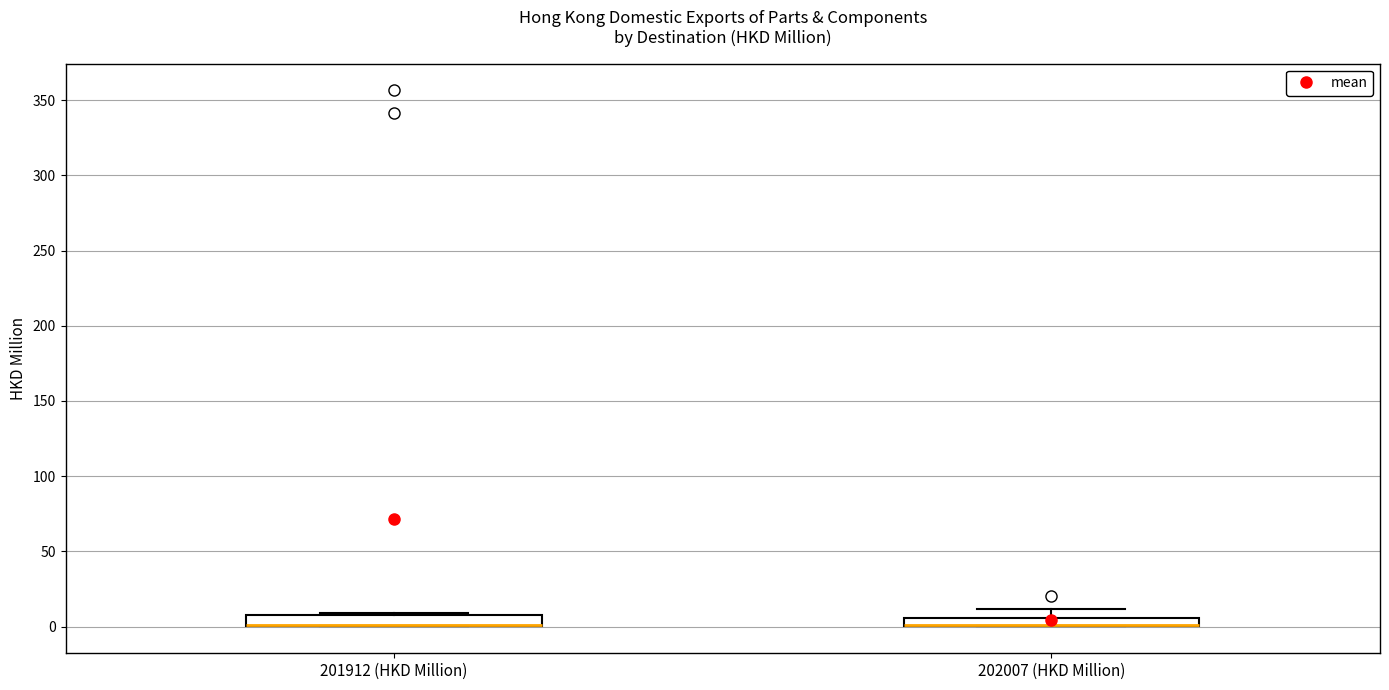

Where is the lower edge of the box for 201912 (HKD Million) on the y-axis? The values are not printed on the chart, so give them approximately, as read against the axis.

0